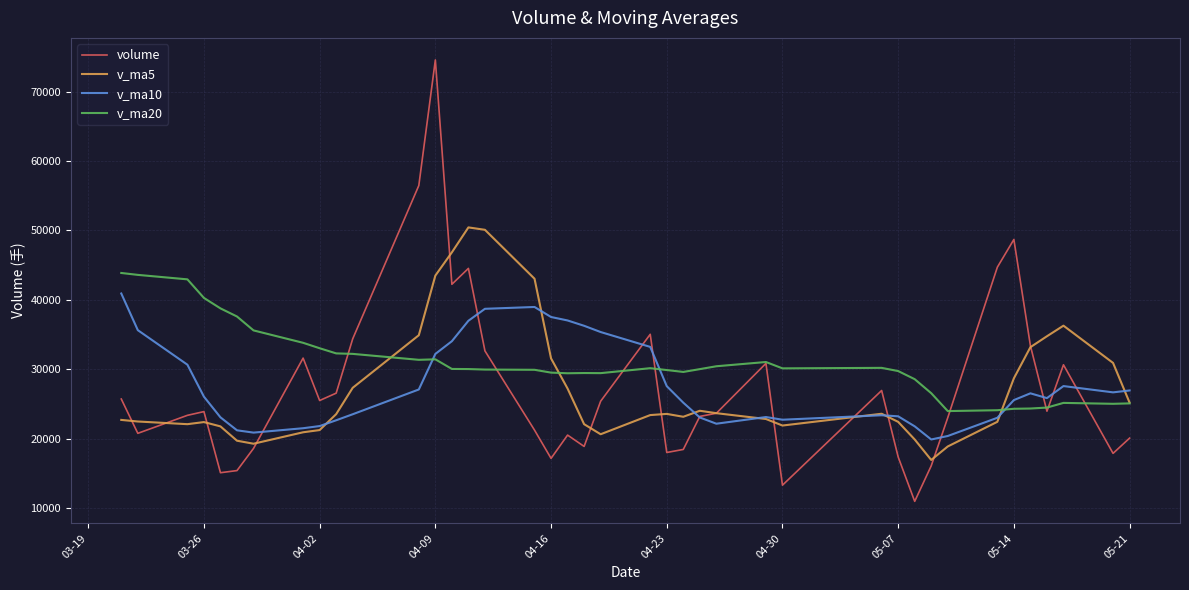

How many values in the v_ma10 series are below 26035?

20